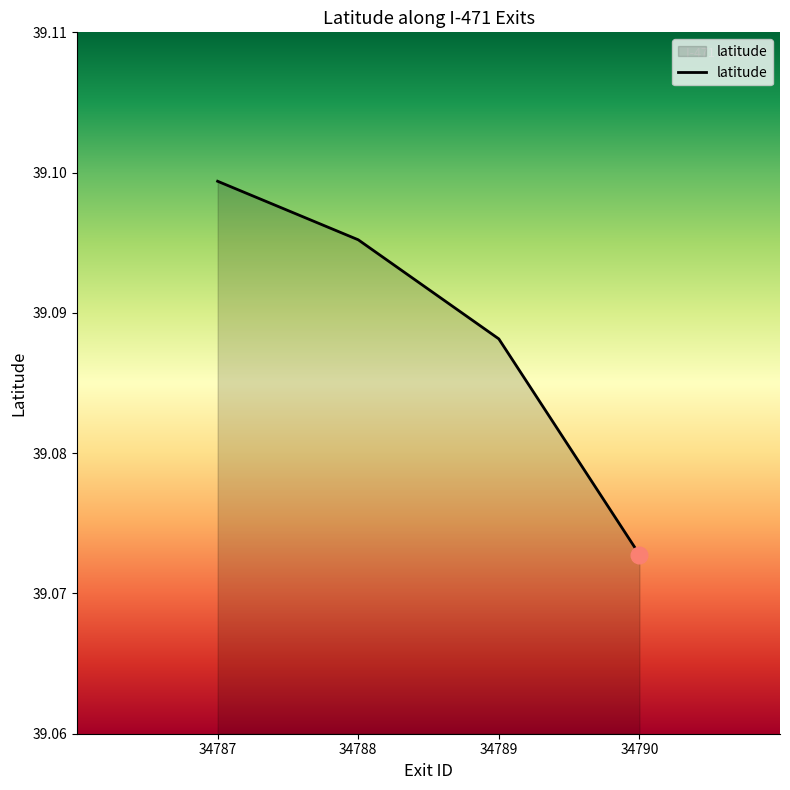

Where is the data nearest to the value 39?

34790